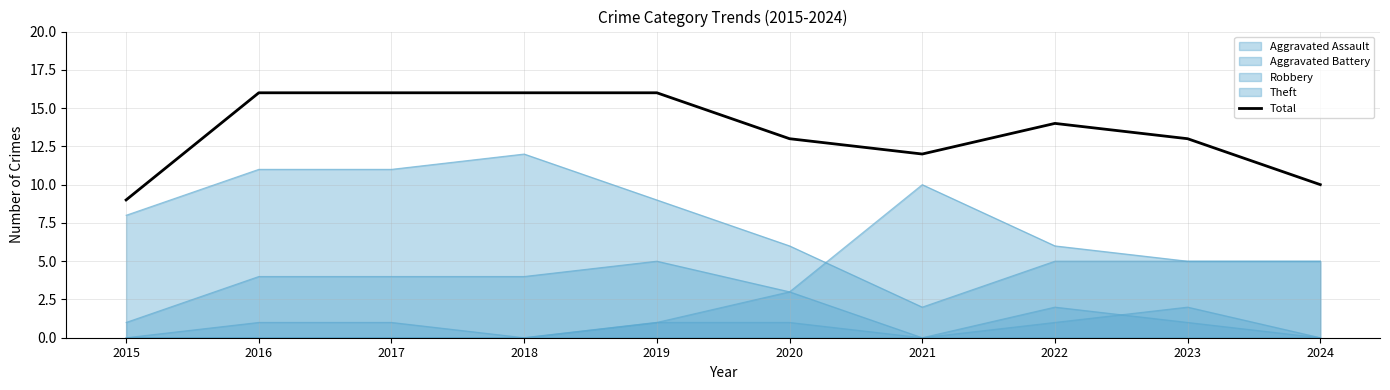

Reading left to right, extract all data points from this chart.

9	16	16	16	16	13	12	14	13	10